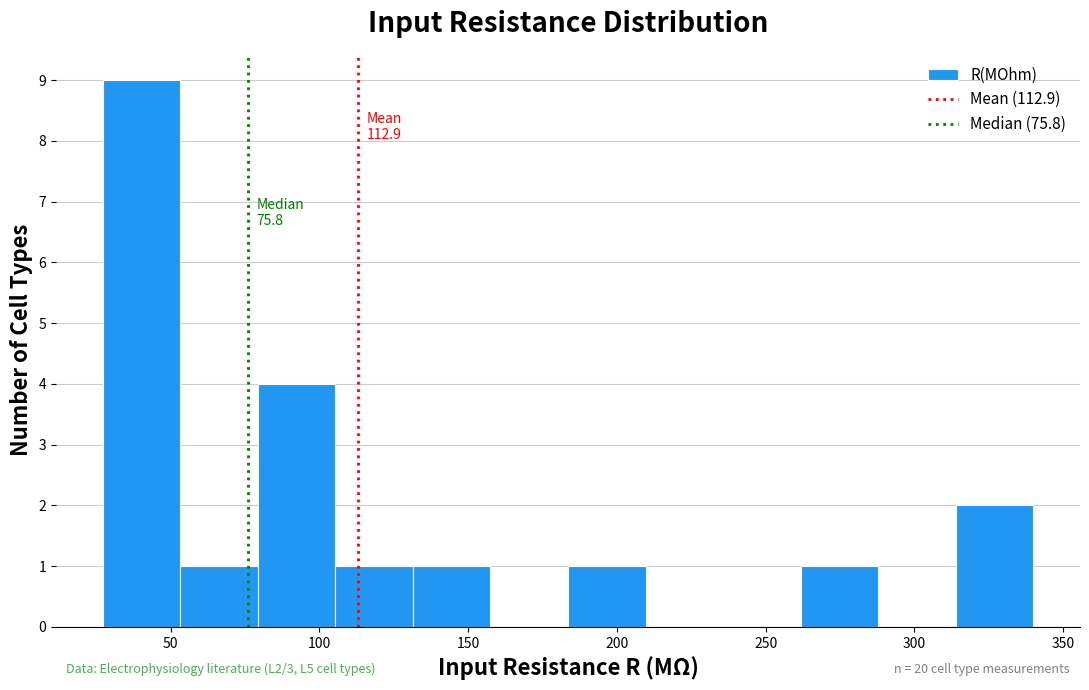

Which range on the x-axis has the tallest bar?

25 to 55